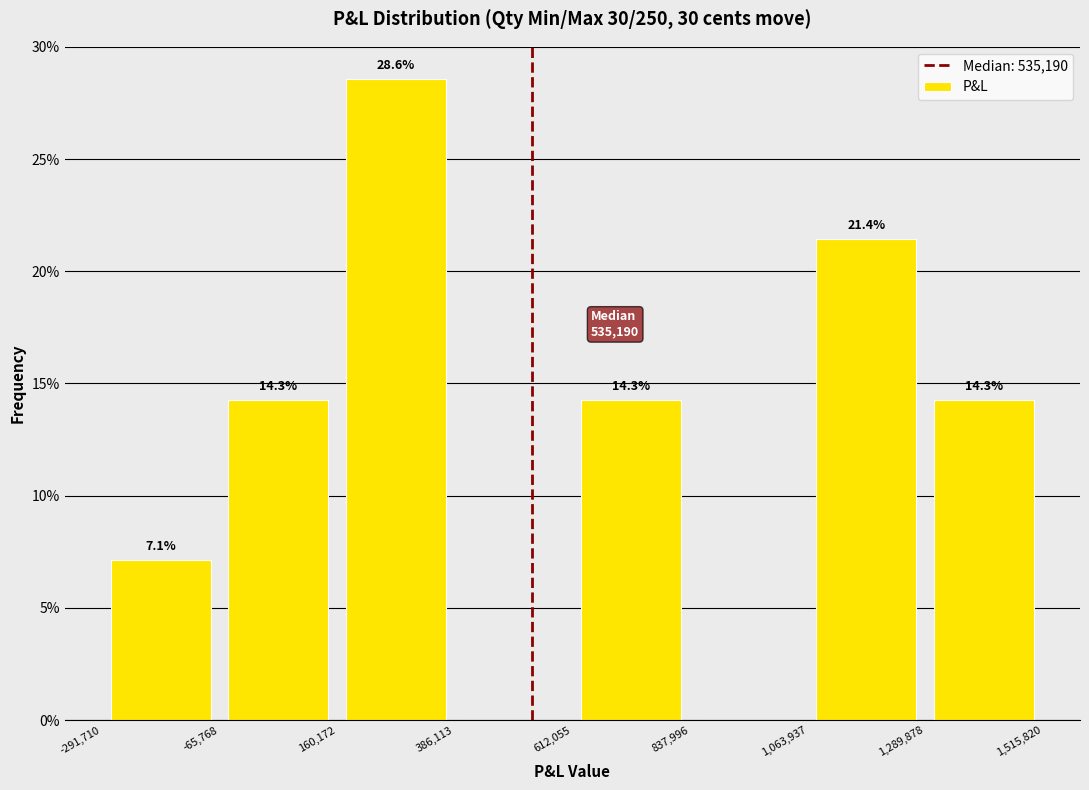

Which range on the x-axis has the tallest bar?

160,172 to 386,113